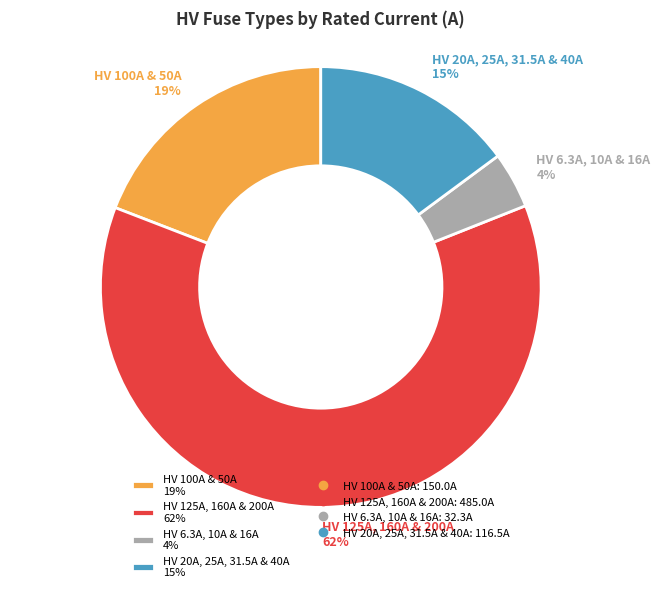

To the nearest percent, what is the difference between the HV 125A, 160A & 200A 62% and HV 20A, 25A, 31.5A & 40A 15% slice percentages?

47%